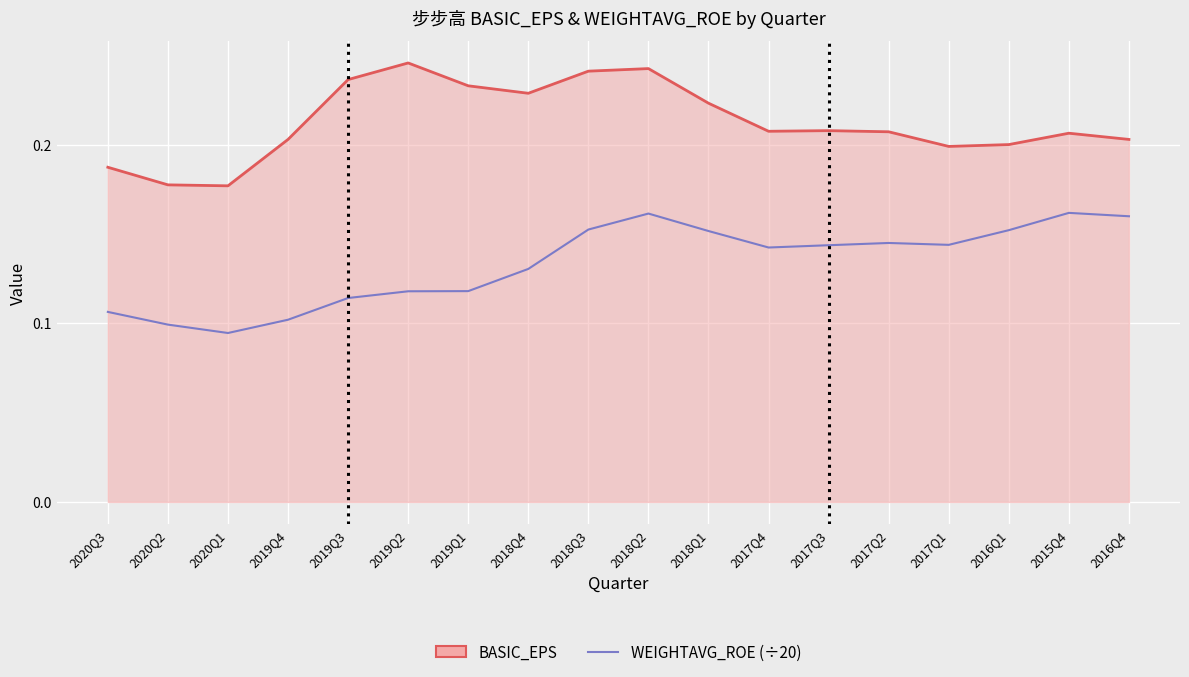

Does the chart have visible grid lines?

Yes